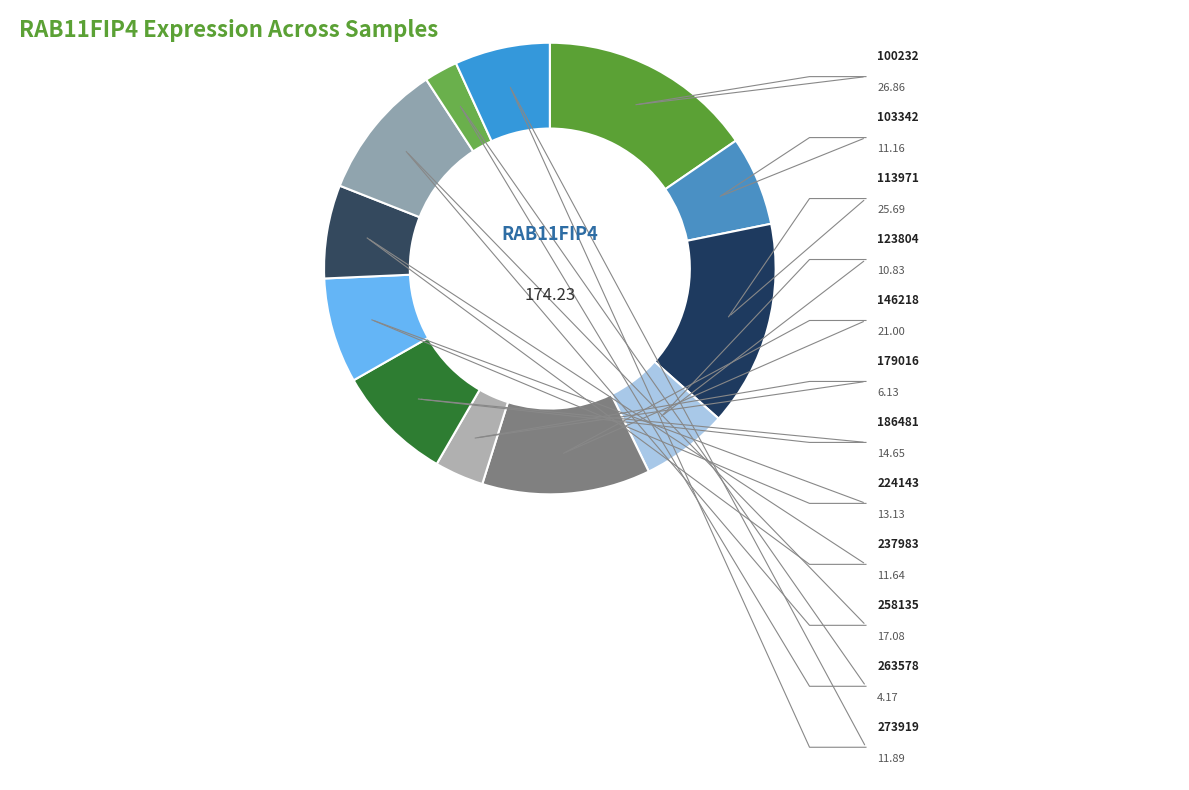

Approximately how many times larger is the value at 113971 compared to 263578?

6.2